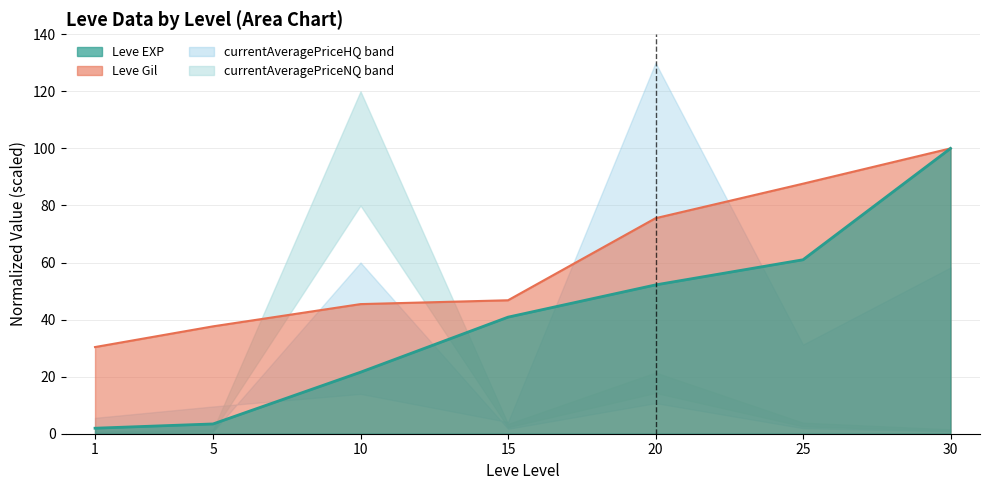

At 1, list the series in order from smallest to largest.

Leve EXP, Leve Gil